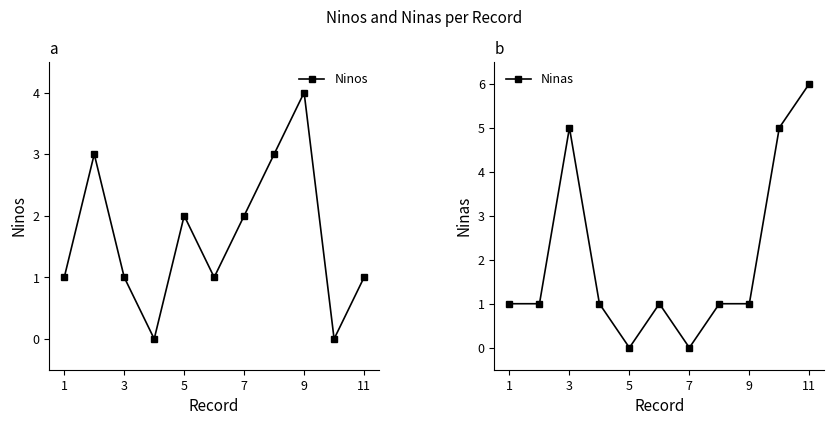

True or false: Ninas has a value of 0 at 7.

True